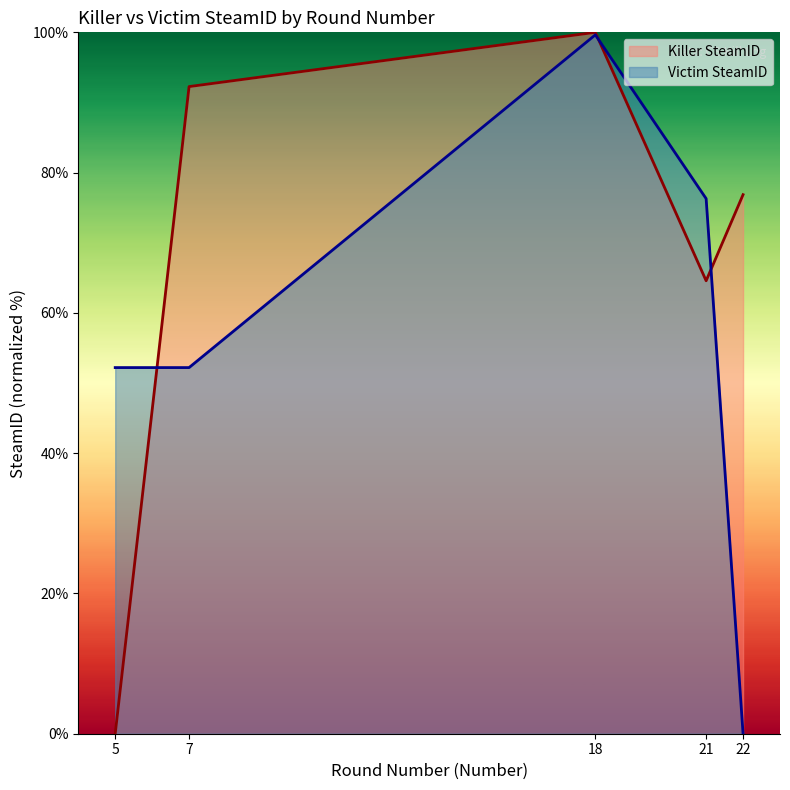

The Victim SteamID series shows 99.6 at 18. True or false?

True